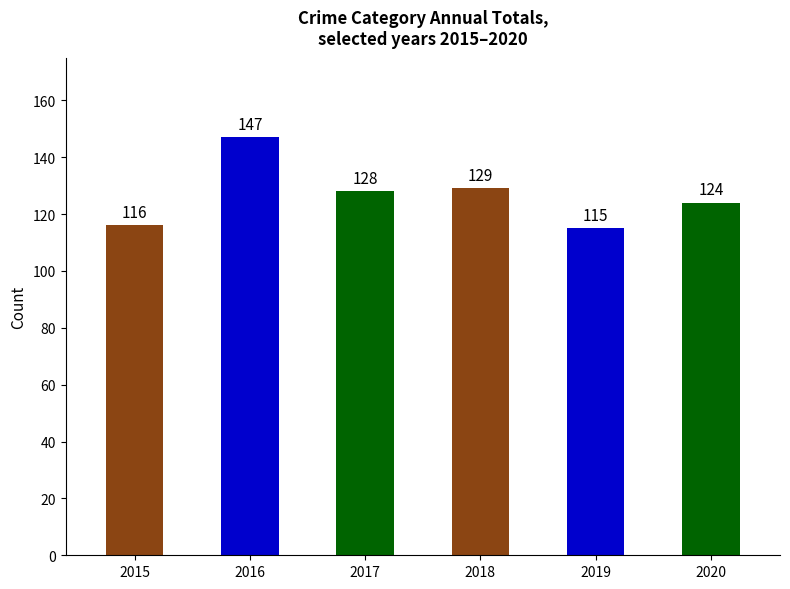

Which category has the highest value across all series?

2016